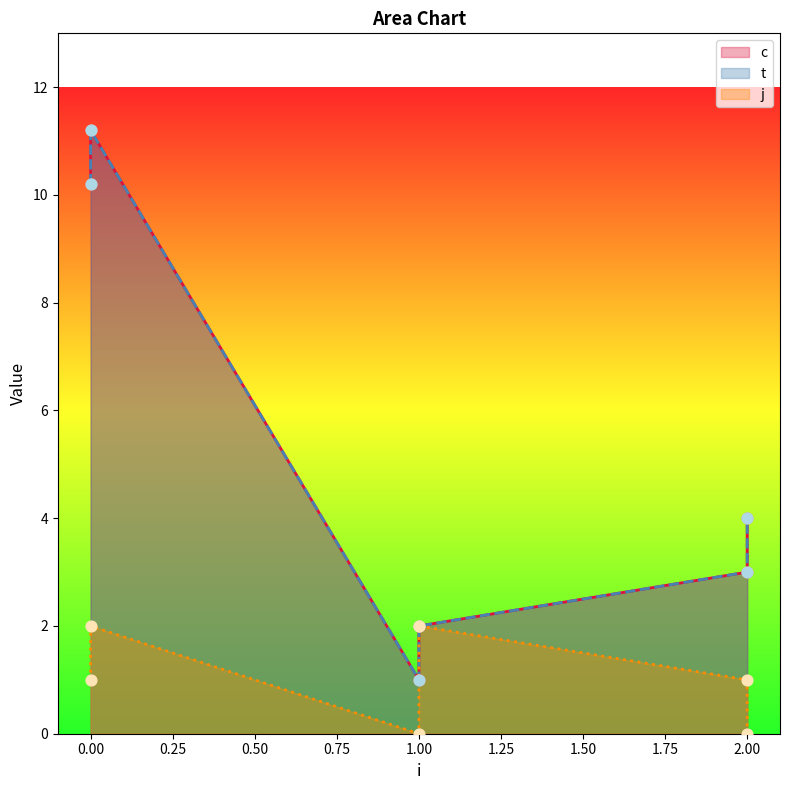

Which series contains the lowest Y value?

j